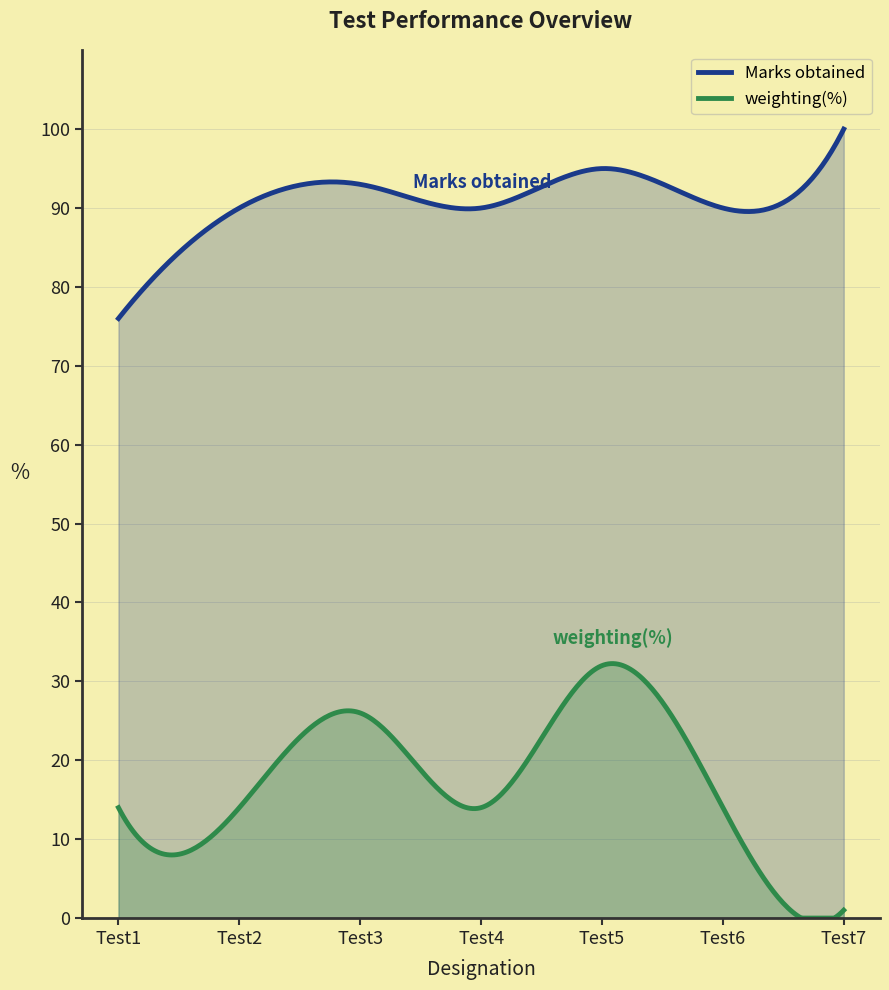

True or false: Marks obtained and weighting(%) intersect in this chart.

False